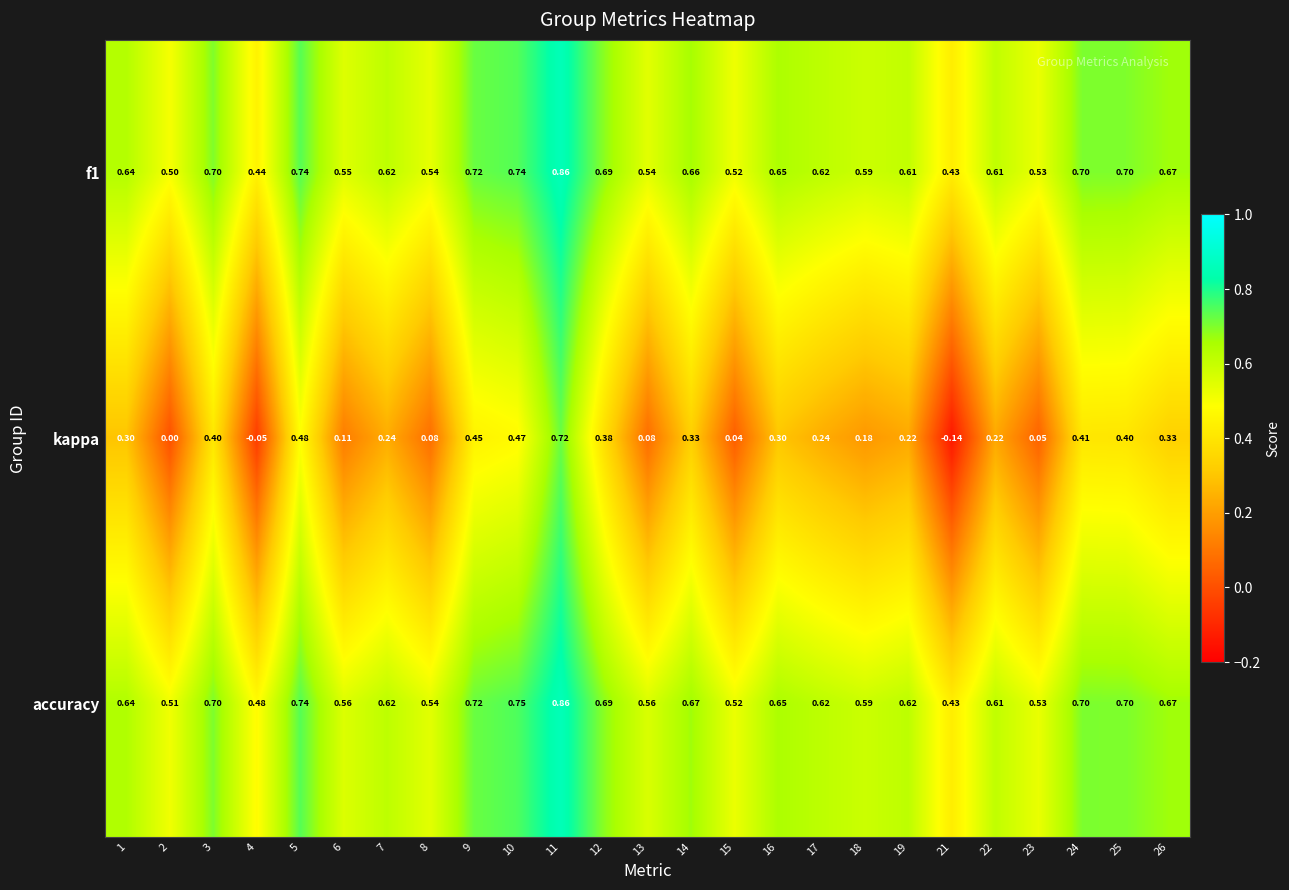

At which category does the chart reach its peak across all series?

11